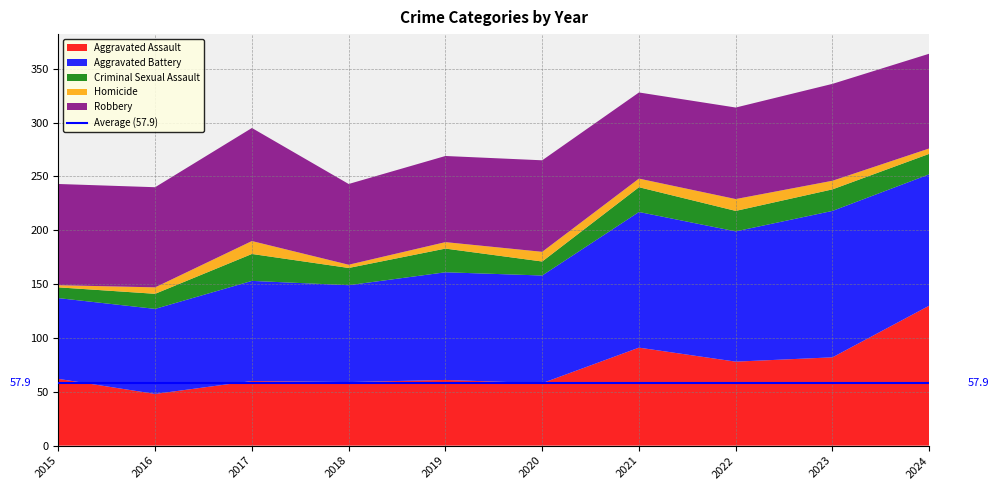

Reading left to right, what are all the values shown in this chart?

Aggravated Assault: 2015=62	2016=48	2017=60	2018=59	2019=61	2020=58	2021=91	2022=78	2023=82	2024=130
Aggravated Battery: 2015=75	2016=79	2017=93	2018=90	2019=100	2020=100	2021=126	2022=121	2023=136	2024=122
Criminal Sexual Assault: 2015=10	2016=14	2017=25	2018=16	2019=22	2020=13	2021=23	2022=19	2023=20	2024=19
Homicide: 2015=2	2016=6	2017=12	2018=3	2019=6	2020=9	2021=8	2022=11	2023=8	2024=5
Robbery: 2015=94	2016=93	2017=105	2018=75	2019=80	2020=85	2021=80	2022=85	2023=90	2024=88